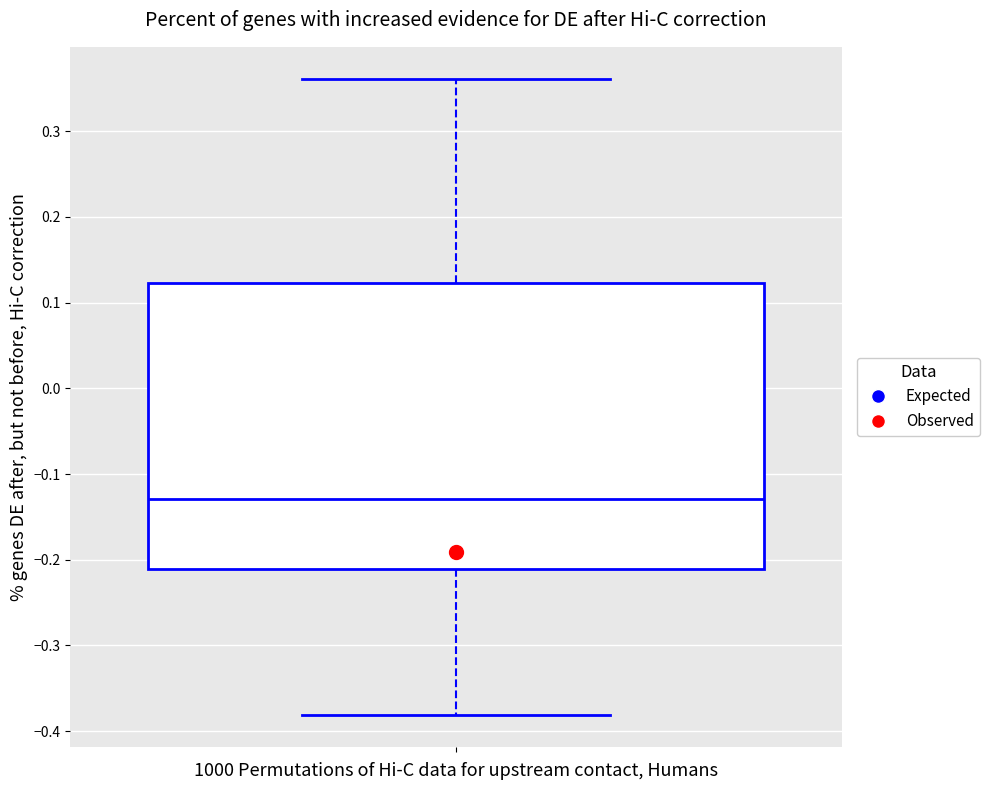

Transcribe this box plot: give where the median line is, the range the box spans, and where the two whiskers end, as read against the y-axis. The values are not printed on the chart, so give them approximately, as read against the axis.

median -0.13, box -0.21 to 0.12, whiskers -0.38 to 0.36